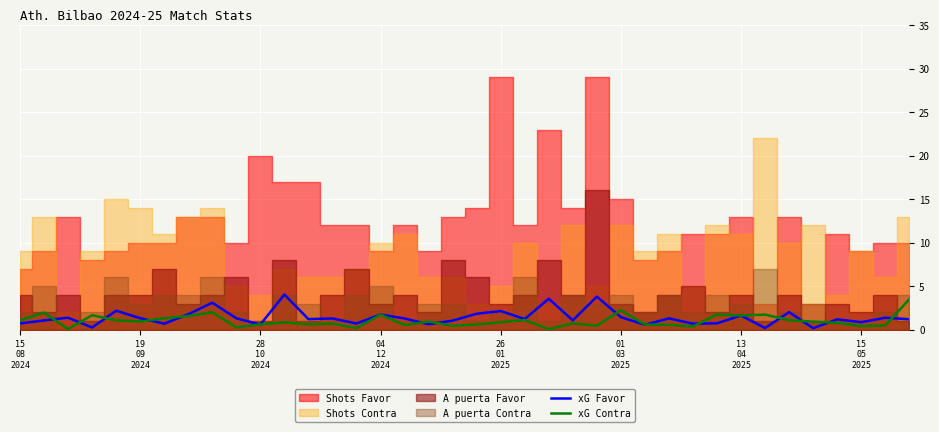

True or false: xG Favor has a value of 0.2 at 26.

False